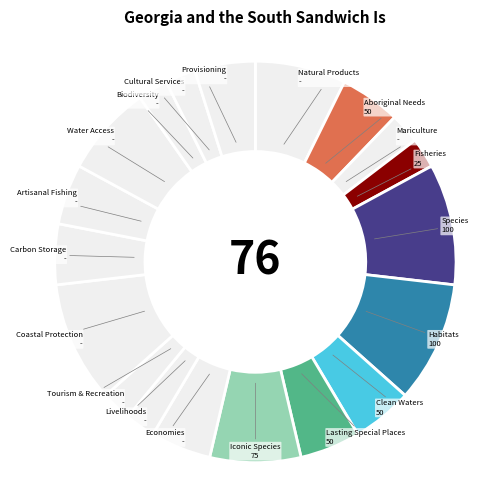

Count the number of slices in the pie.

19